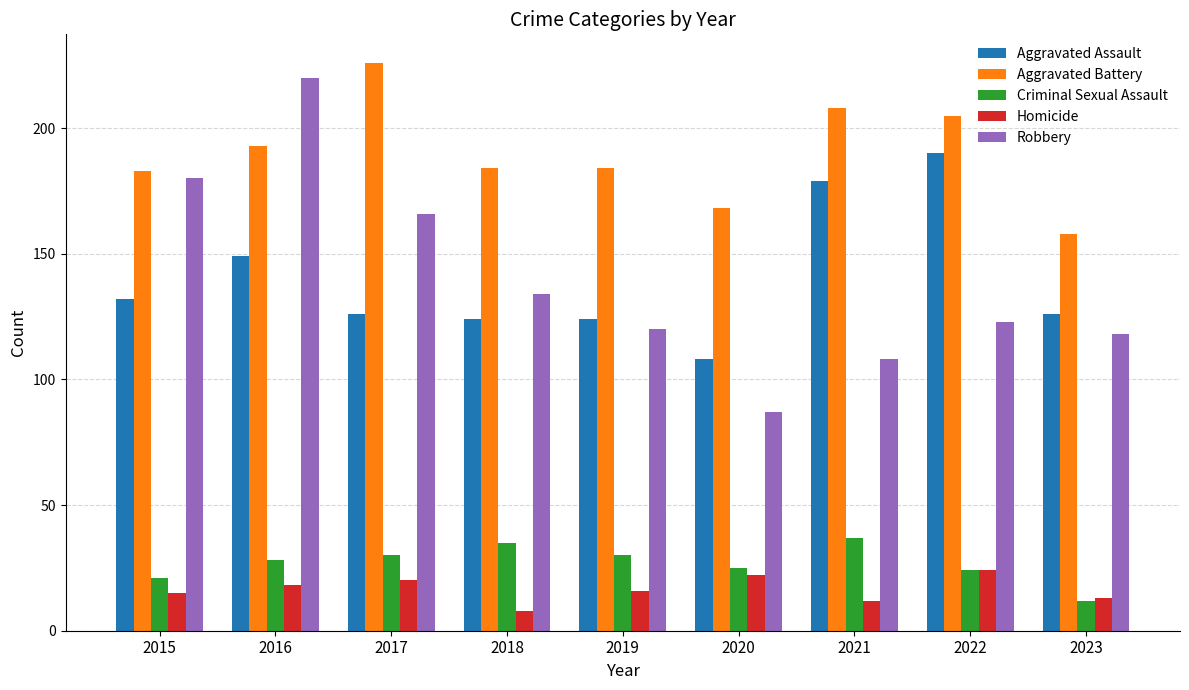

Between 2017 and 2019, which series saw the biggest shift?

Robbery